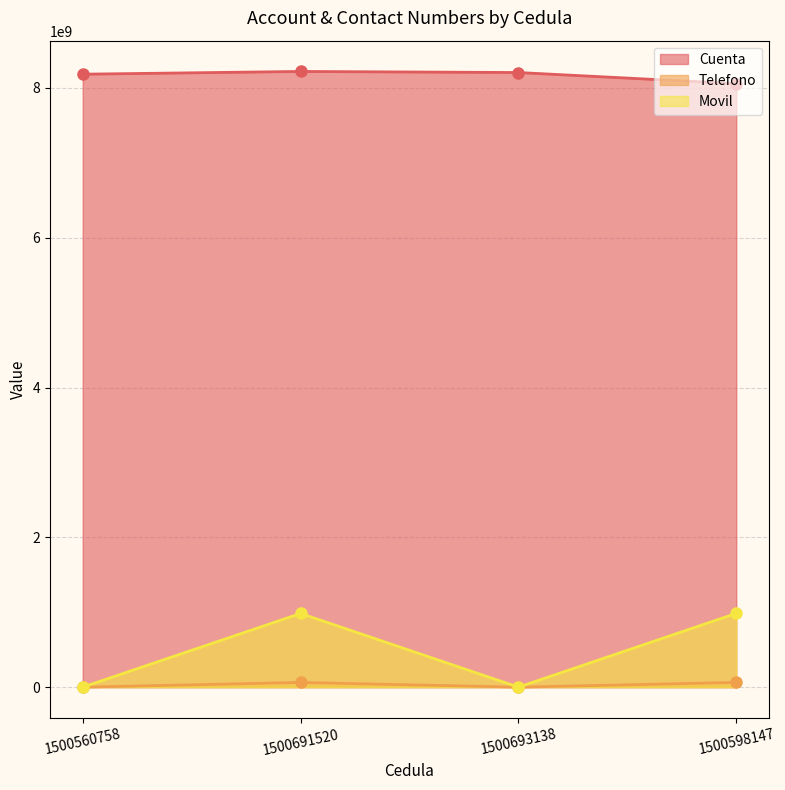

True or false: Movil and Cuenta cross at least once.

False